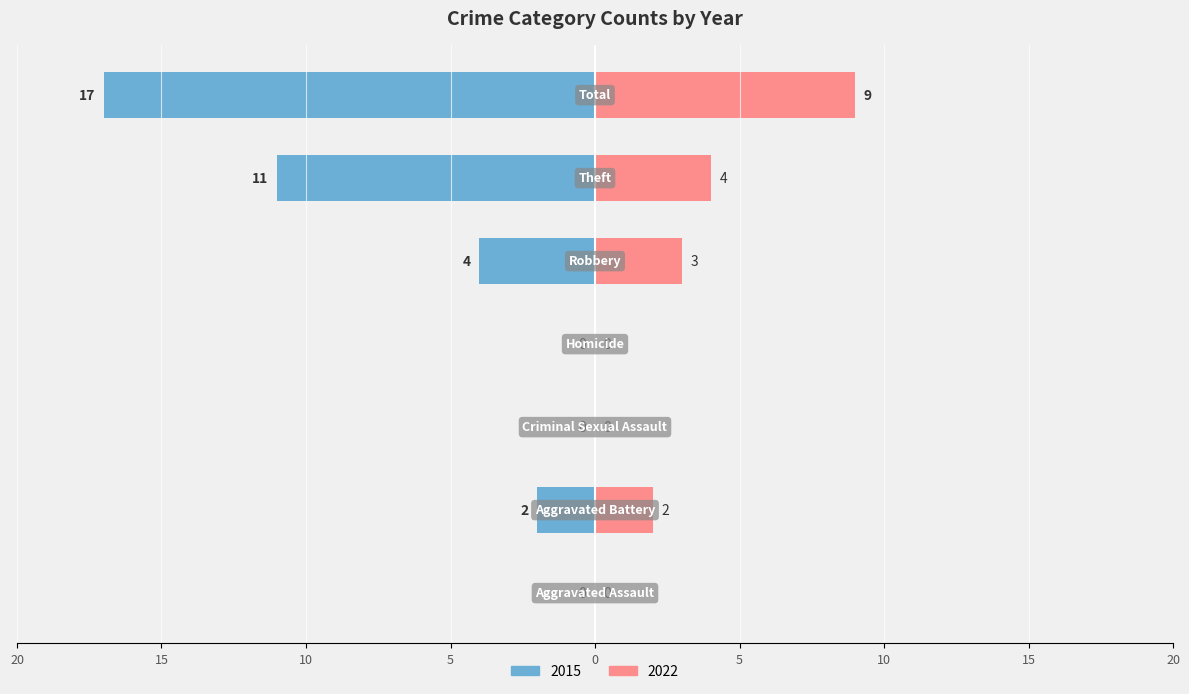

Reading left to right, transcribe all the data shown in this chart.

2015: 0	-2	0	0	-4	-11	-17
2022: 0	2	0	0	3	4	9